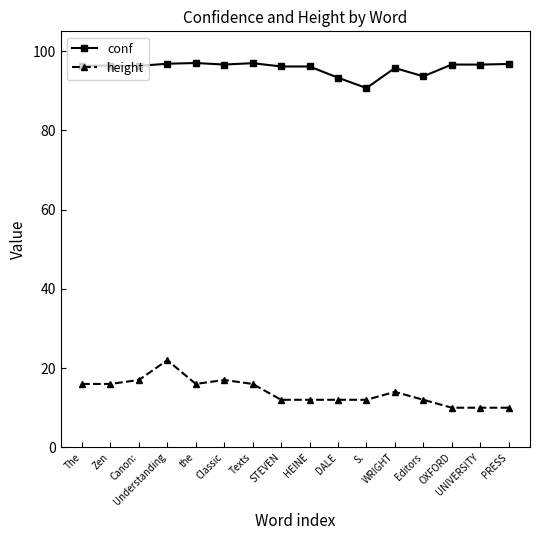

How many categories are shown in the chart?

16